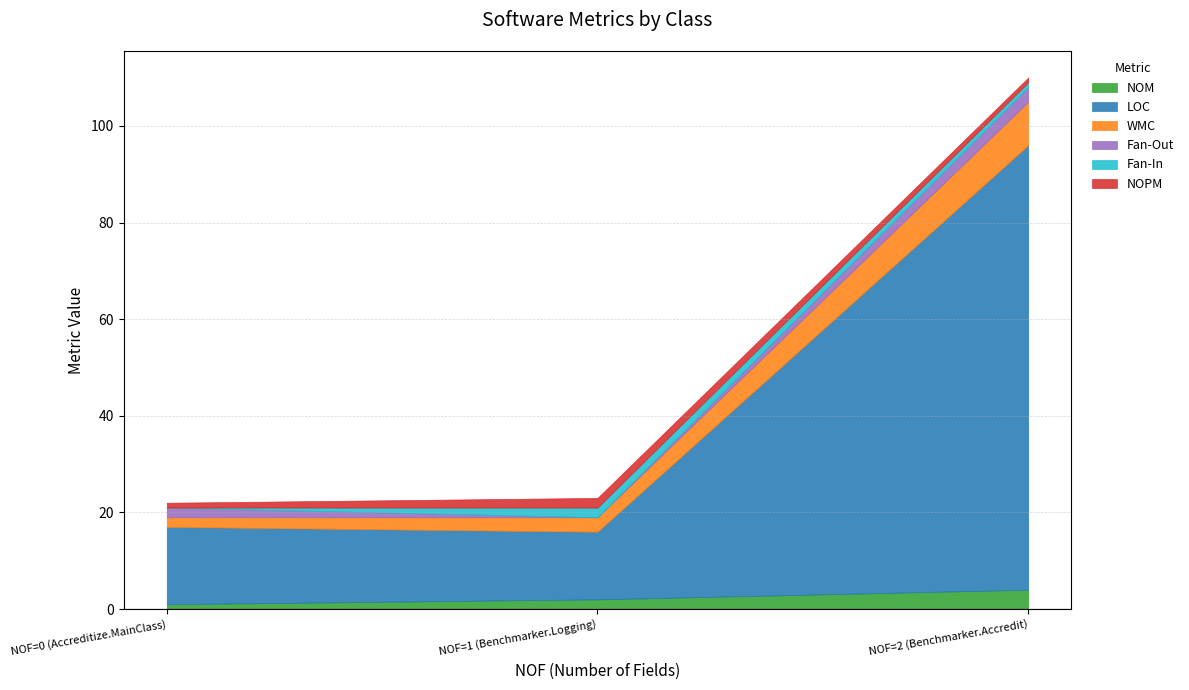

What is the value of the WMC point at the 3rd from the left?

9